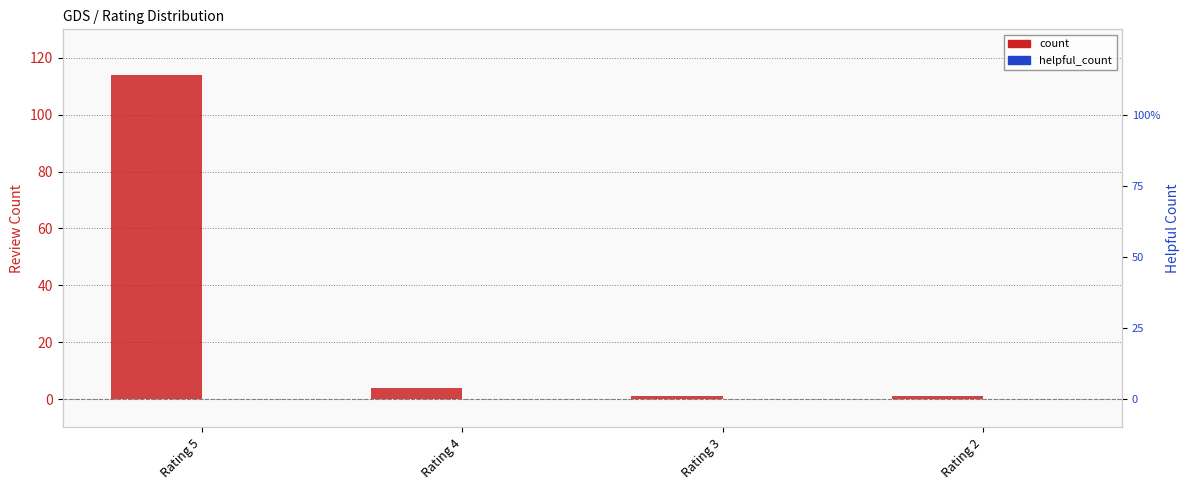

At Rating 2, list the series in order from smallest to largest.

helpful_count, count